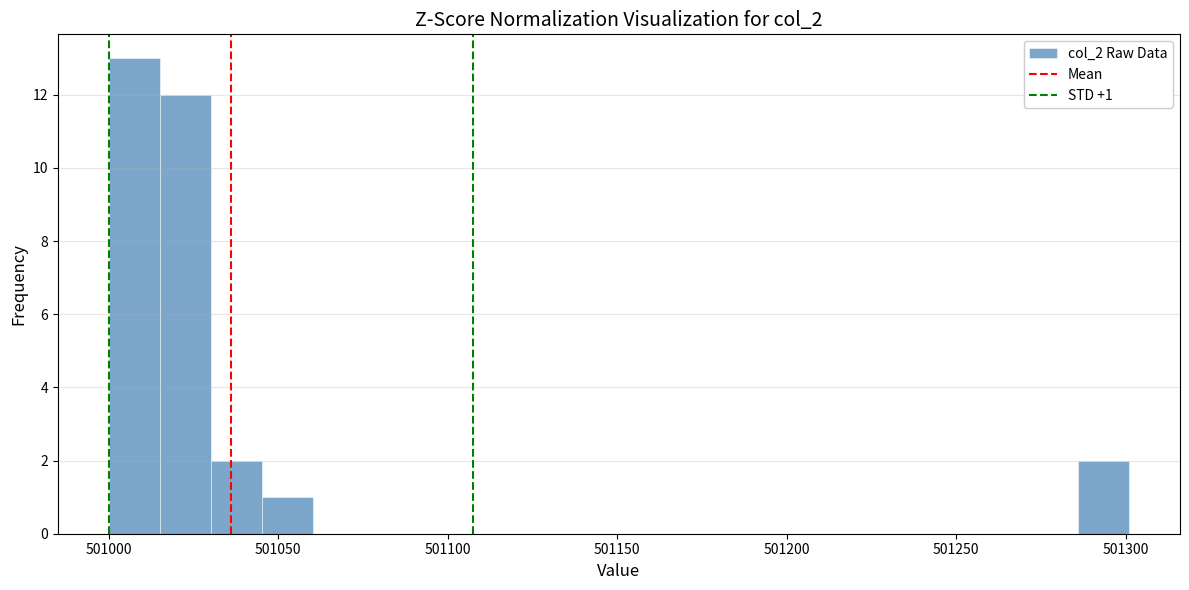

Read against the x-axis, roughly where is the centre of the tallest bar?

501010